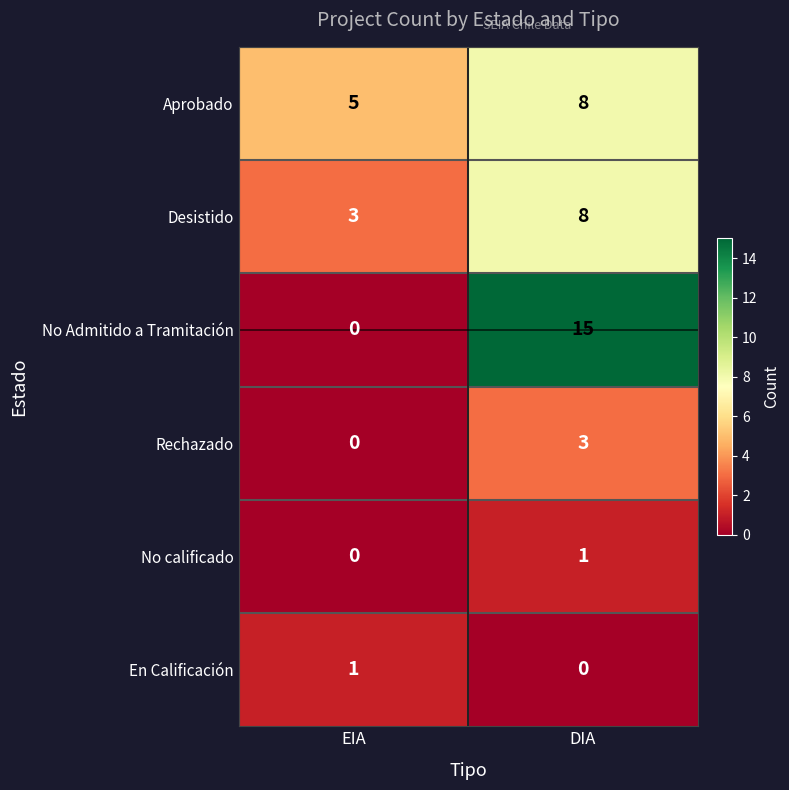

Count the number of categories in the chart.

2